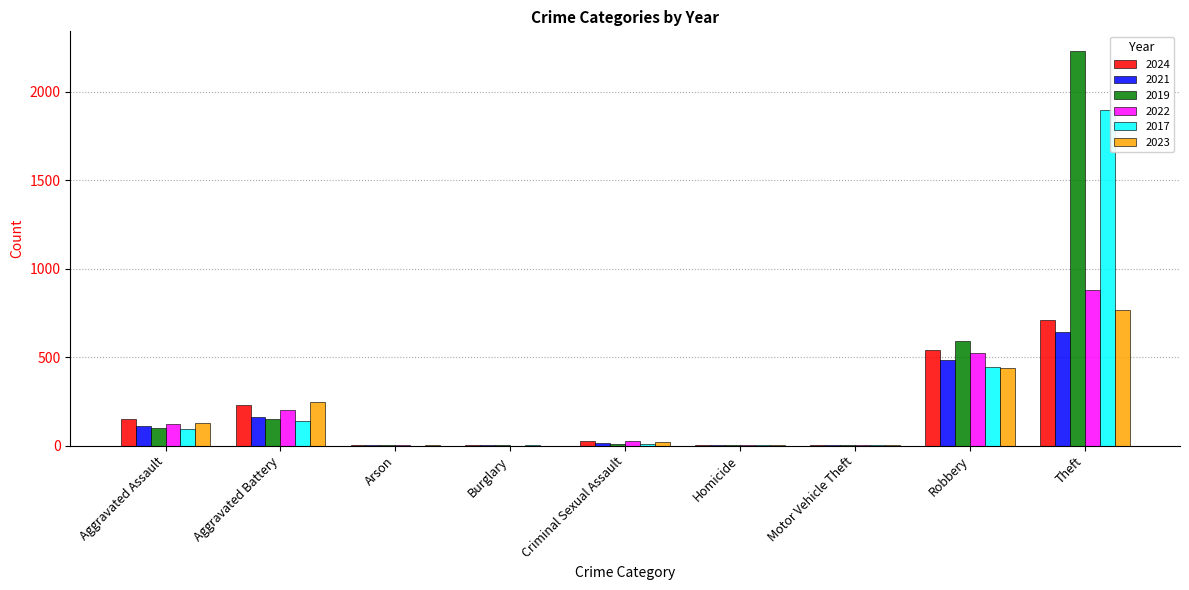

At which label is 2023 closest to 383?

Robbery